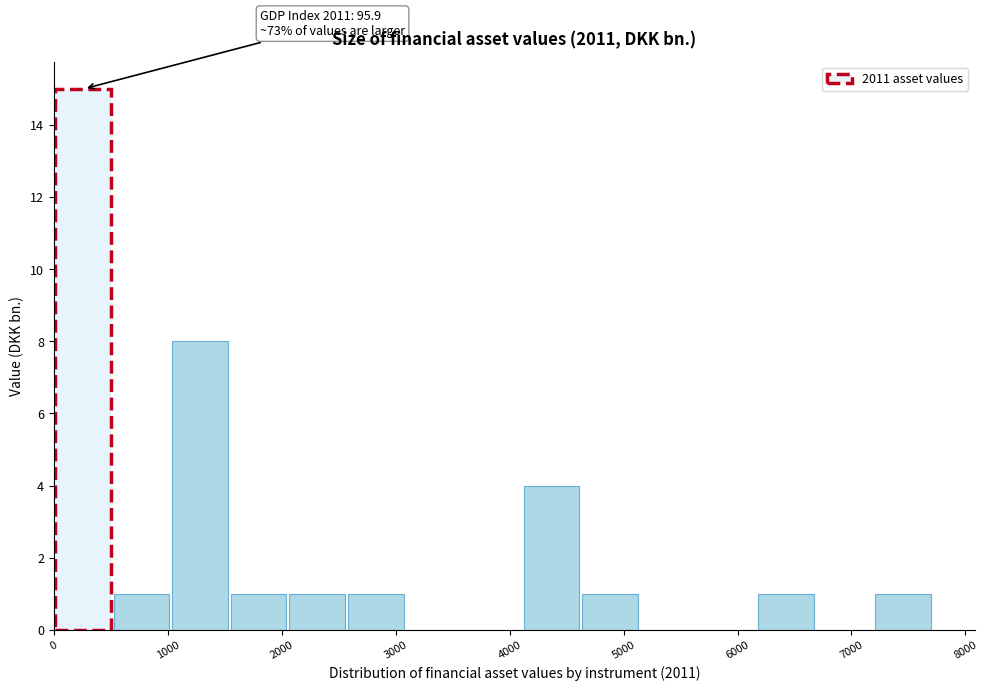

Over which range of the x-axis is the bar tallest?

0 to 500